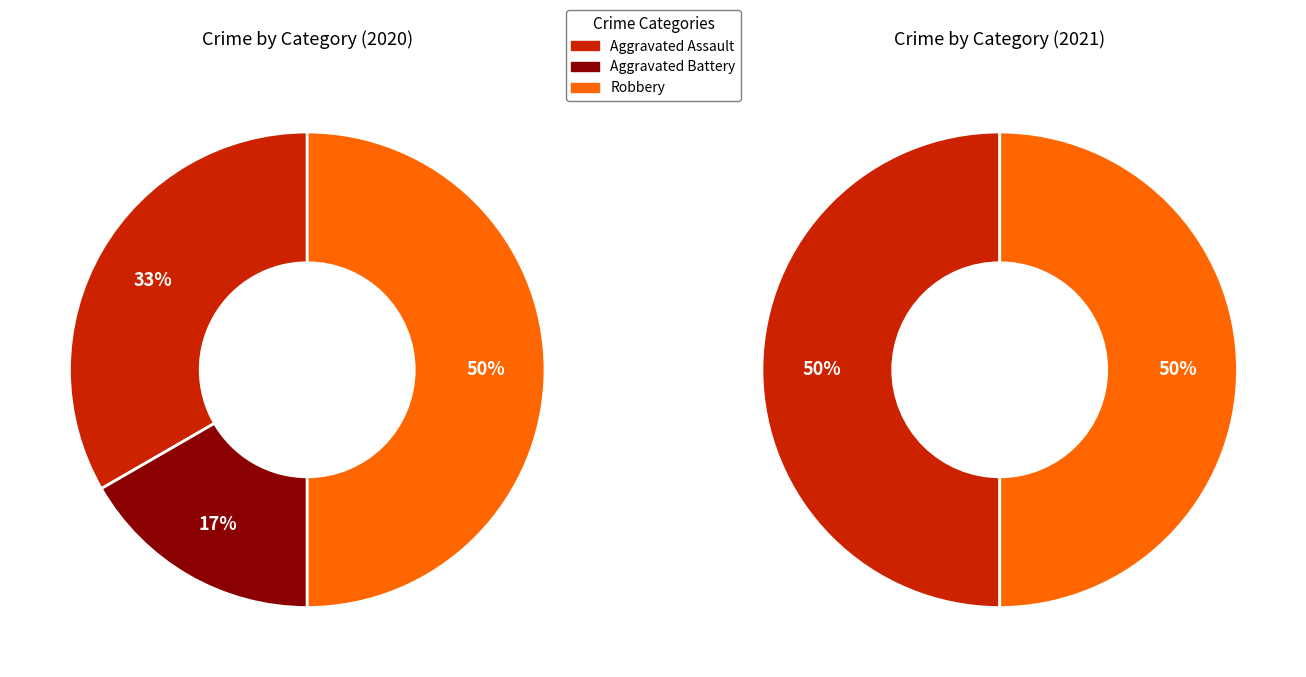

True or false: Aggravated Assault accounts for 33% of the total.

True